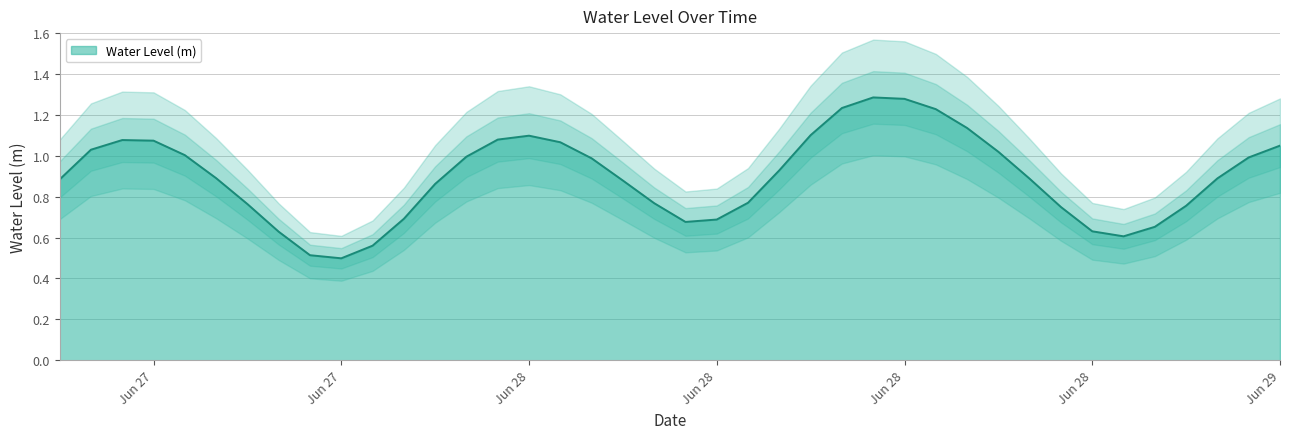

Where is the first local maximum?

2024-06-27 14:00:00